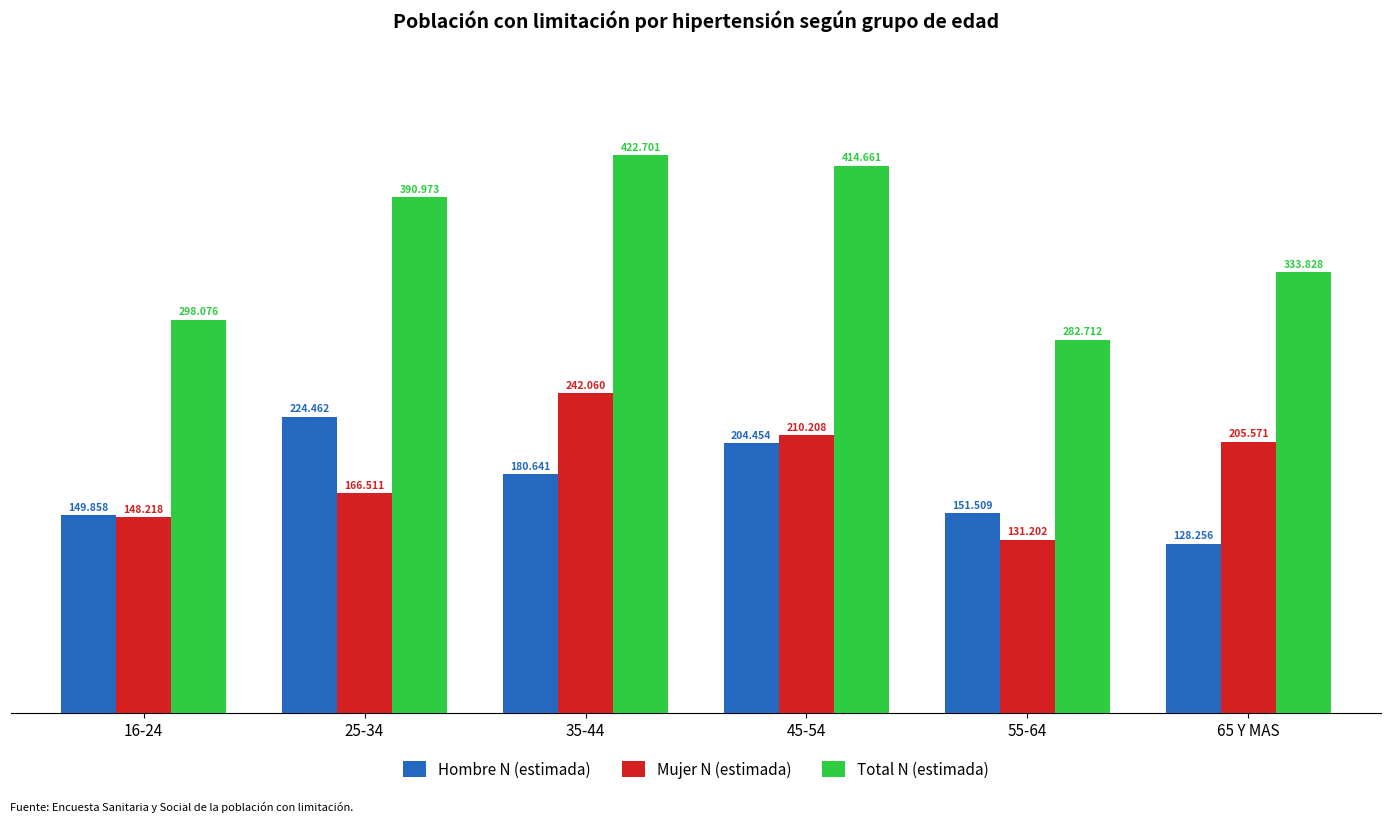

Which has a higher value, 35-44 or 55-64?

35-44